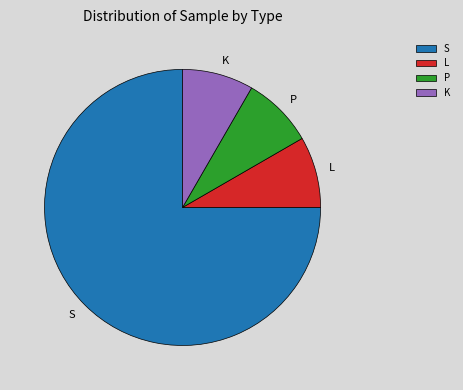

Do K and S together represent more than half of the pie?

Yes